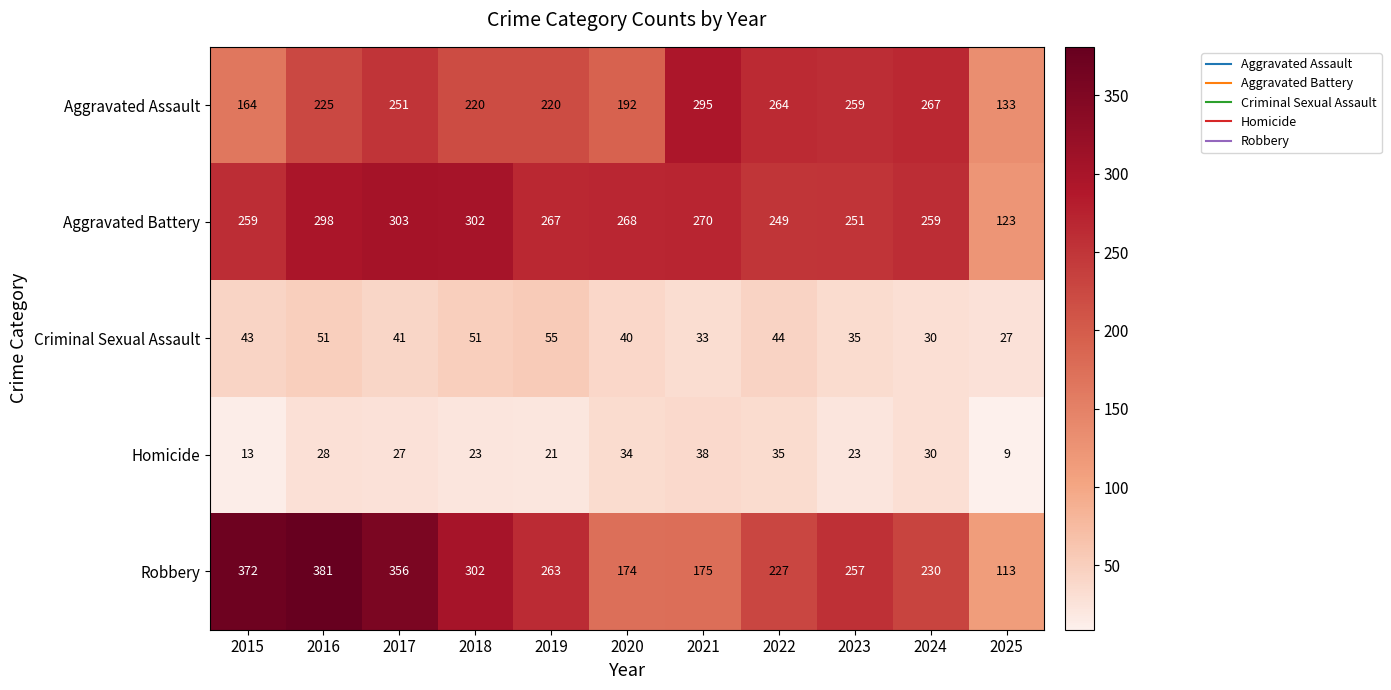

What is the average value of the Aggravated Battery series?

259